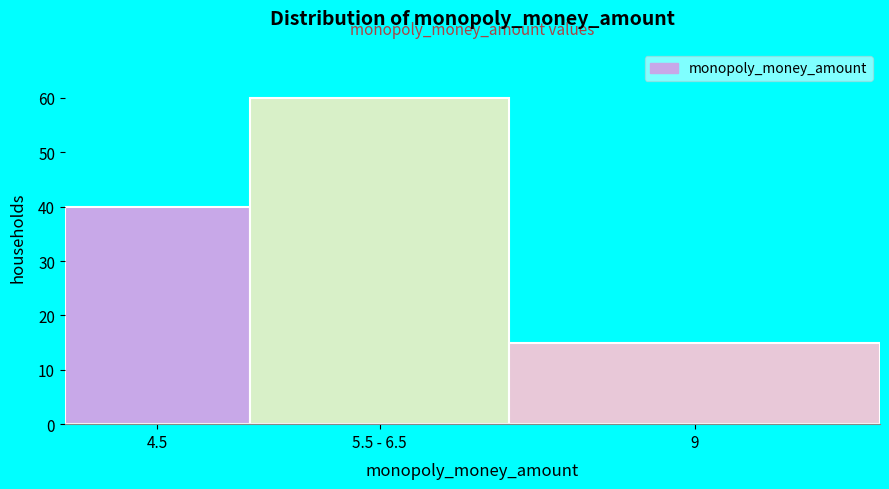

Reading right to left, list all the values displayed in this chart.

9=15	5.5 - 6.5=60	4.5=40